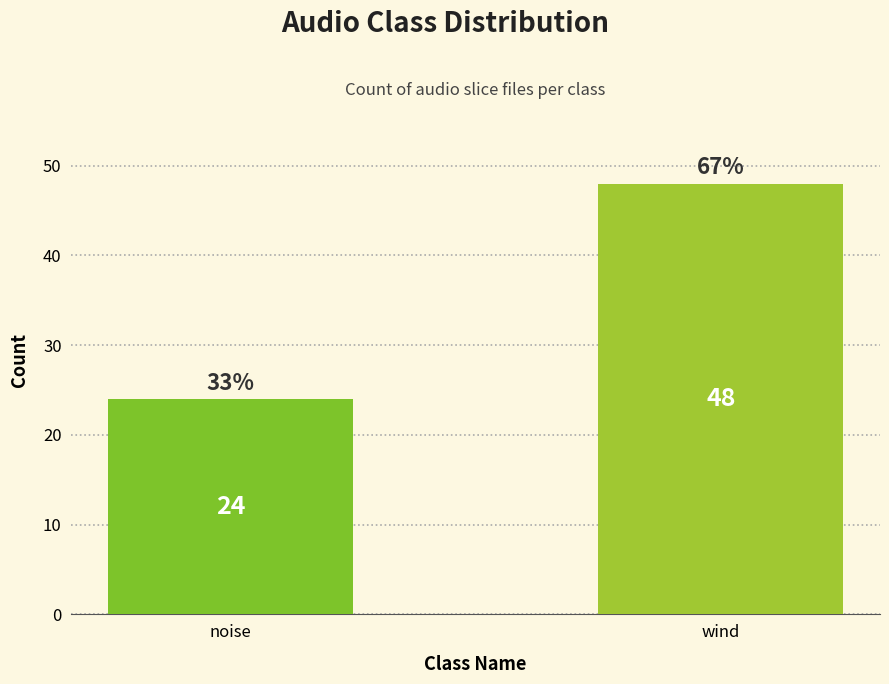

Is it true that the value at wind is 48?

True